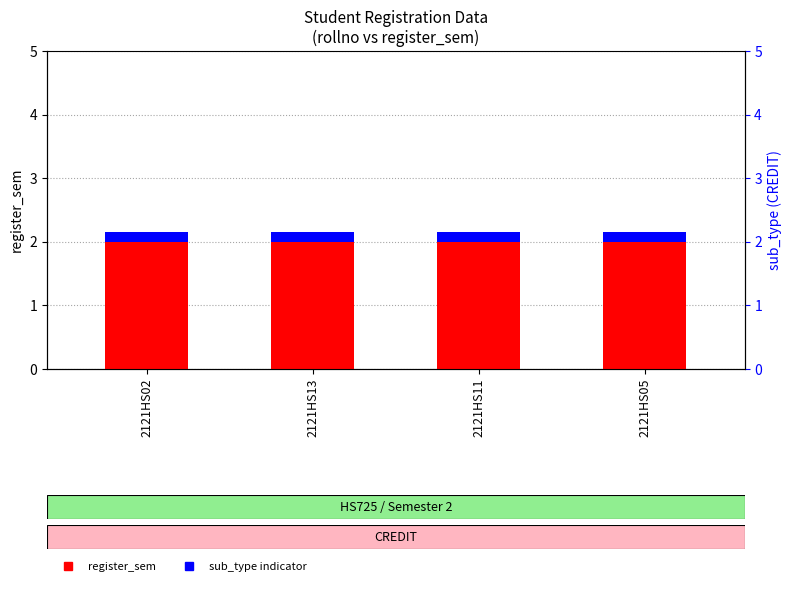

What position from the left is 2121HS11?

3